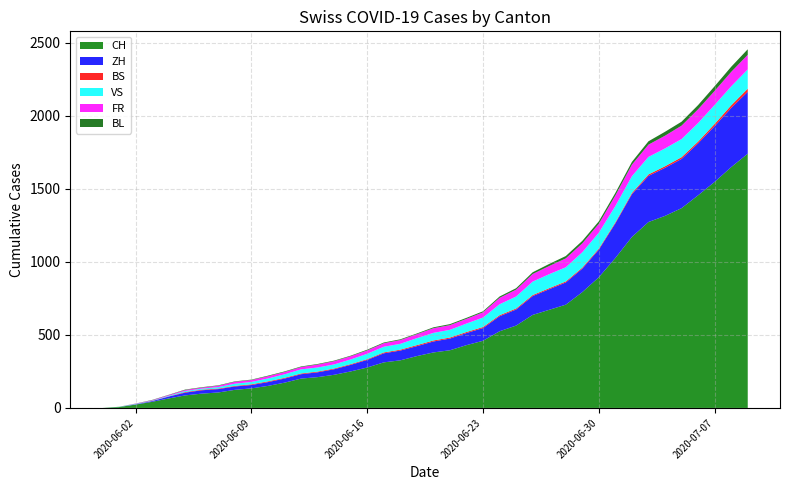

Reading left to right, extract all data points from this chart.

CH: 0	6	23	42	65	86	98	106	124	134	151	173	201	211	227	250	277	312	326	355	380	395	430	460	525	564	637	672	707	793	895	1027	1171	1273	1315	1368	1456	1548	1649	1741
ZH: 0	0	2	5	13	19	23	23	23	23	26	28	30	33	38	45	52	62	67	68	75	80	83	87	103	110	129	141	152	161	189	237	293	316	329	337	356	382	405	424
BS: 0	0	0	1	1	4	4	4	4	5	5	5	5	5	5	5	5	6	6	7	7	7	7	7	7	7	7	7	7	7	7	7	8	10	11	12	12	15	18	21
VS: 0	1	2	2	4	7	7	10	15	16	20	24	28	28	28	32	37	39	40	48	52	53	58	65	75	82	92	96	97	105	109	112	115	120	122	124	127	130	130	132
FR: 0	0	2	3	5	7	7	9	13	13	15	16	16	20	22	22	23	24	26	27	32	32	32	36	44	47	52	56	61	61	61	72	79	84	87	92	94	96	99	100
BL: 0	1	1	2	2	3	3	3	3	3	4	4	4	4	4	4	5	5	5	5	6	7	7	7	9	10	12	14	16	17	17	18	19	23	27	27	29	32	35	38